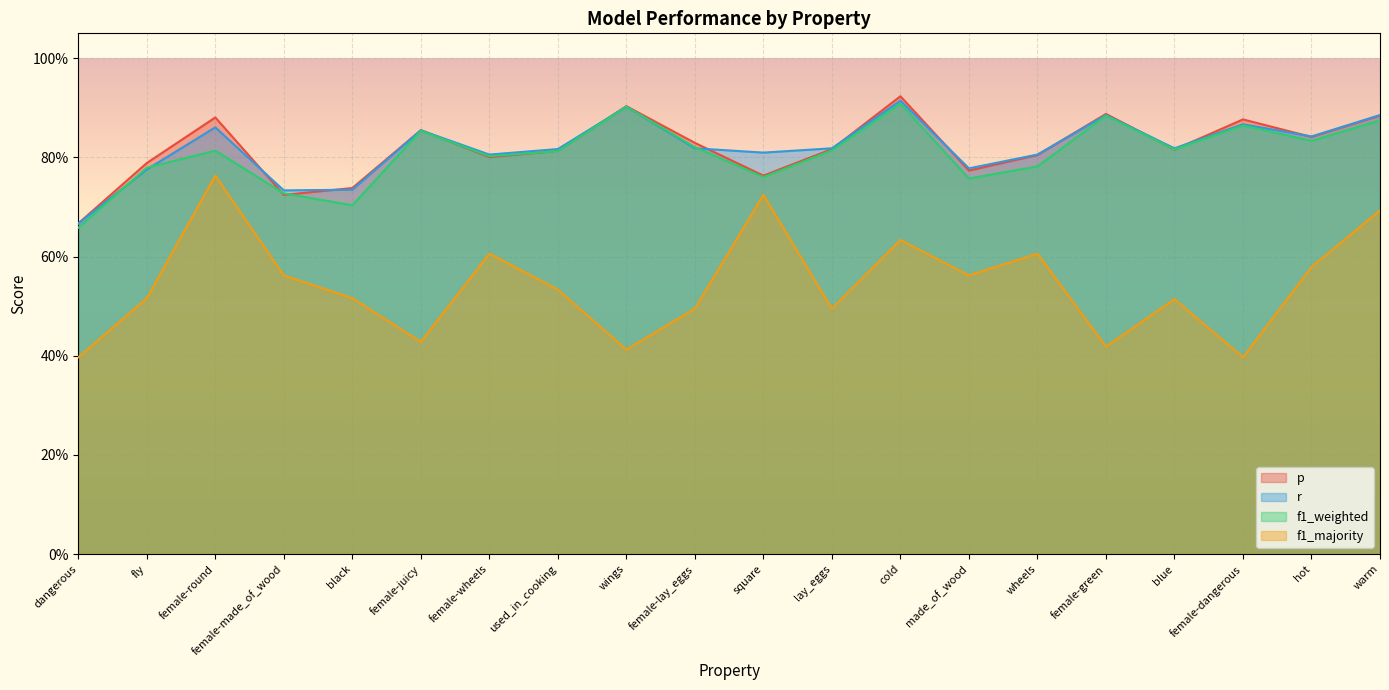

Reading right to left, list all the values displayed in this chart.

p: warm=0.9	hot=0.8	female-dangerous=0.9	blue=0.8	female-green=0.9	wheels=0.8	made_of_wood=0.8	cold=0.9	lay_eggs=0.8	square=0.8	female-lay_eggs=0.8	wings=0.9	used_in_cooking=0.8	female-wheels=0.8	female-juicy=0.9	black=0.7	female-made_of_wood=0.7	female-round=0.9	fly=0.8	dangerous=0.7
r: warm=0.9	hot=0.8	female-dangerous=0.9	blue=0.8	female-green=0.9	wheels=0.8	made_of_wood=0.8	cold=0.9	lay_eggs=0.8	square=0.8	female-lay_eggs=0.8	wings=0.9	used_in_cooking=0.8	female-wheels=0.8	female-juicy=0.9	black=0.7	female-made_of_wood=0.7	female-round=0.9	fly=0.8	dangerous=0.7
f1_weighted: warm=0.9	hot=0.8	female-dangerous=0.9	blue=0.8	female-green=0.9	wheels=0.8	made_of_wood=0.8	cold=0.9	lay_eggs=0.8	square=0.8	female-lay_eggs=0.8	wings=0.9	used_in_cooking=0.8	female-wheels=0.8	female-juicy=0.9	black=0.7	female-made_of_wood=0.7	female-round=0.8	fly=0.8	dangerous=0.7
f1_majority: warm=0.7	hot=0.6	female-dangerous=0.4	blue=0.5	female-green=0.4	wheels=0.6	made_of_wood=0.6	cold=0.6	lay_eggs=0.5	square=0.7	female-lay_eggs=0.5	wings=0.4	used_in_cooking=0.5	female-wheels=0.6	female-juicy=0.4	black=0.5	female-made_of_wood=0.6	female-round=0.8	fly=0.5	dangerous=0.4